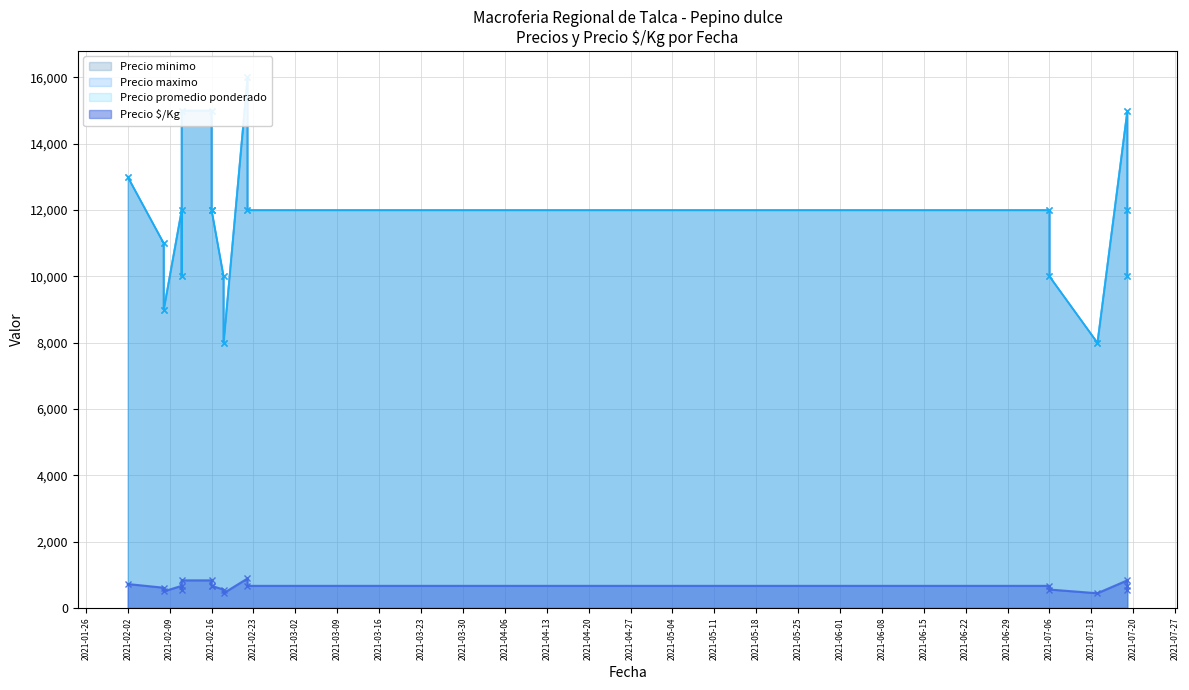

What are all the series names shown in the legend?

Precio minimo, Precio maximo, Precio promedio ponderado, Precio $/Kg